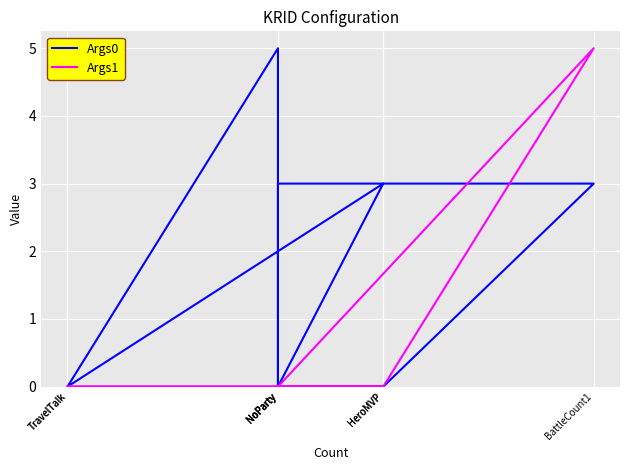

Which series has the widest spread of values?

Args0